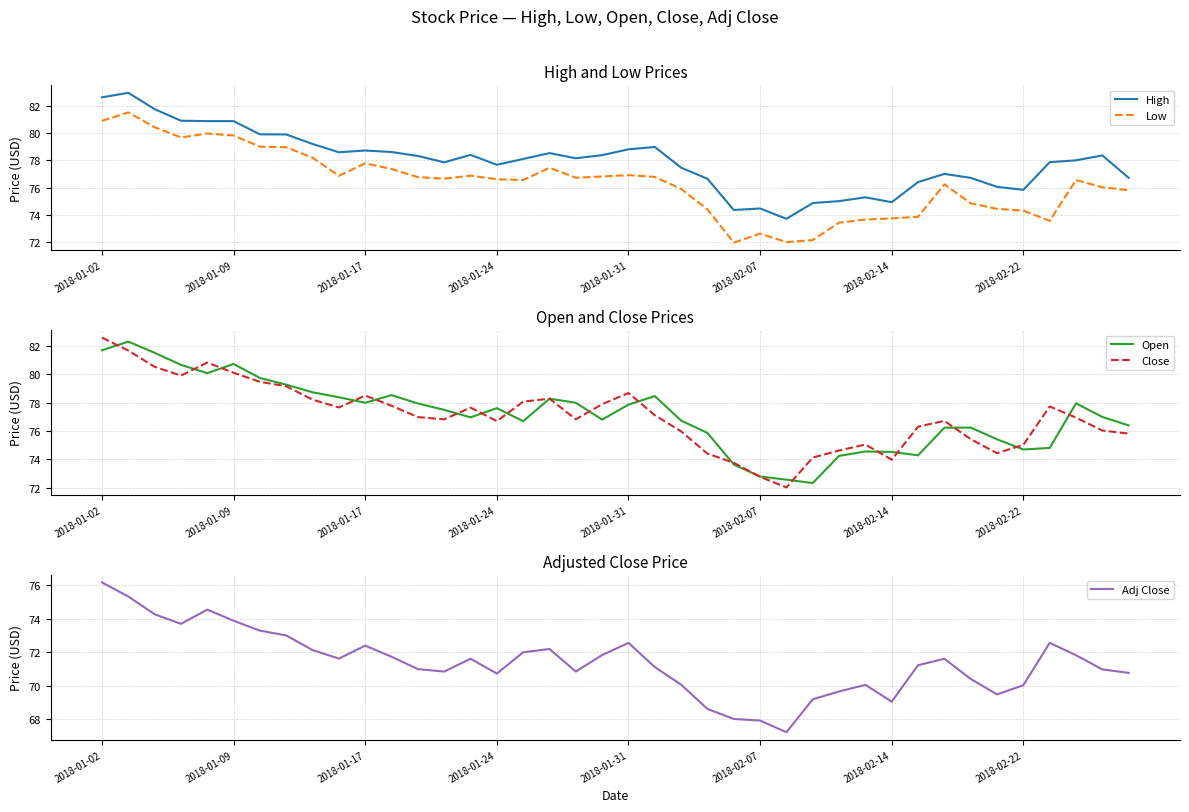

Reading right to left, what are all the values shown in this chart?

High: 76.7	78.4	78.0	77.9	75.8	76.1	76.7	77.0	76.4	74.9	75.3	75.0	74.9	73.7	74.5	74.3	76.6	77.5	79.0	78.8	78.4	78.2	78.5	78.1	77.7	78.4	77.8	78.3	78.6	78.7	78.6	79.2	79.9	79.9	80.9	80.9	80.9	81.8	83.0	82.6
Low: 75.8	76.0	76.6	73.6	74.3	74.4	74.8	76.2	73.8	73.7	73.7	73.4	72.1	72.0	72.6	71.9	74.4	75.9	76.8	76.9	76.8	76.7	77.4	76.6	76.6	76.9	76.7	76.8	77.4	77.8	76.9	78.2	79.0	79.0	79.8	80.0	79.7	80.4	81.5	80.9
Open: 76.4	77.0	78.0	74.8	74.7	75.4	76.2	76.2	74.3	74.5	74.6	74.2	72.3	72.6	72.8	73.6	75.9	76.7	78.5	77.9	76.8	78.0	78.3	76.7	77.6	77.0	77.5	77.9	78.5	78.0	78.4	78.7	79.3	79.8	80.7	80.1	80.7	81.5	82.3	81.7
Close: 75.8	76.0	76.9	77.7	75.0	74.4	75.4	76.7	76.3	74.0	75.1	74.6	74.1	72.0	72.8	73.8	74.4	76.0	77.1	78.7	77.9	76.8	78.3	78.1	76.7	77.7	76.8	77.0	77.8	78.5	77.7	78.2	79.2	79.5	80.1	80.8	79.9	80.5	81.7	82.6
Adj Close: 70.8	71.0	71.8	72.6	70.0	69.5	70.4	71.6	71.2	69.1	70.1	69.7	69.2	67.2	67.9	68.0	68.6	70.1	71.1	72.6	71.8	70.9	72.2	72.0	70.7	71.6	70.9	71.0	71.7	72.4	71.6	72.1	73.0	73.3	73.9	74.6	73.7	74.3	75.3	76.2